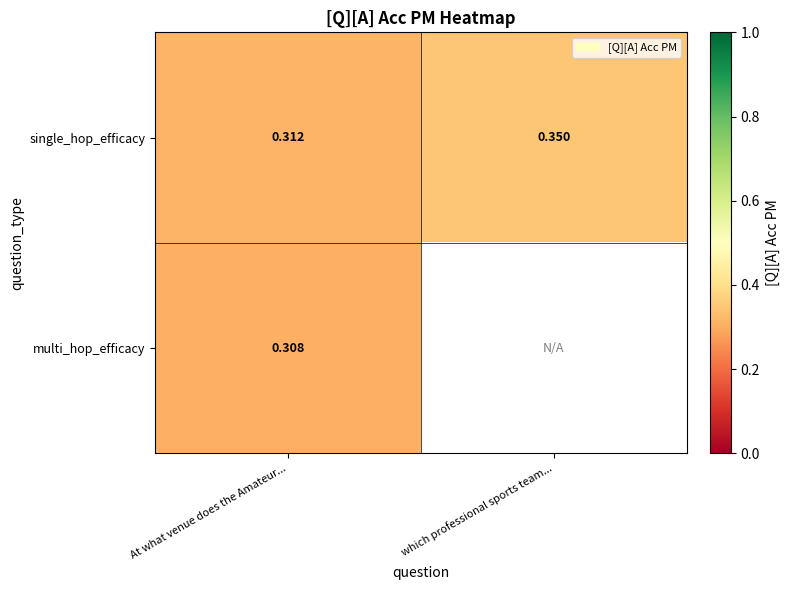

At At what venue does the Amateur..., list the series in order from largest to smallest.

single_hop_efficacy, multi_hop_efficacy